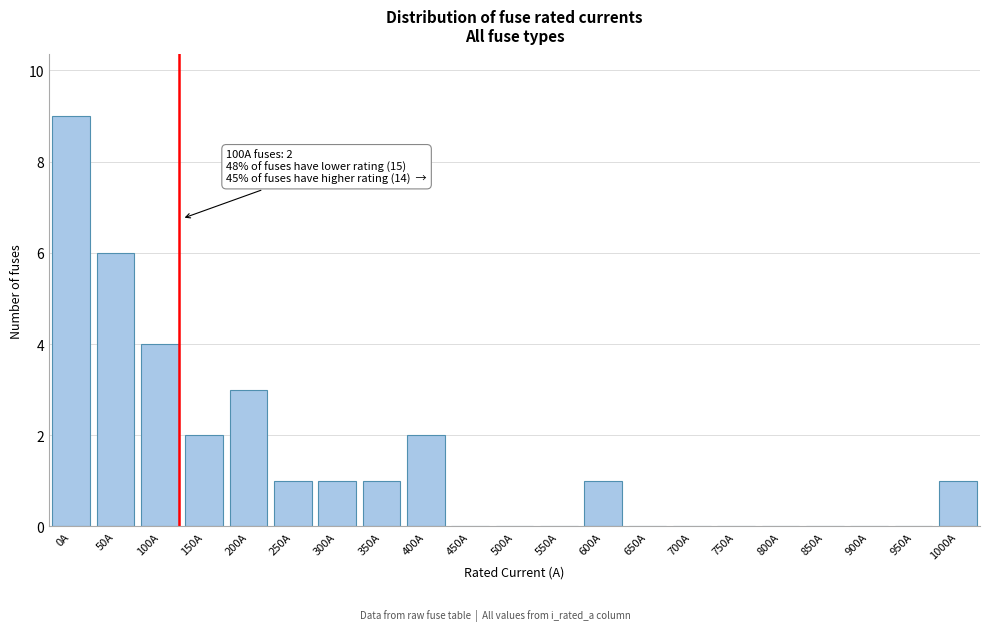

Reading left to right, what are all the values shown in this chart?

0A=9	50A=6	100A=4	150A=2	200A=3	250A=1	300A=1	350A=1	400A=2	450A=0	500A=0	550A=0	600A=1	650A=0	700A=0	750A=0	800A=0	850A=0	900A=0	950A=0	1000A=1